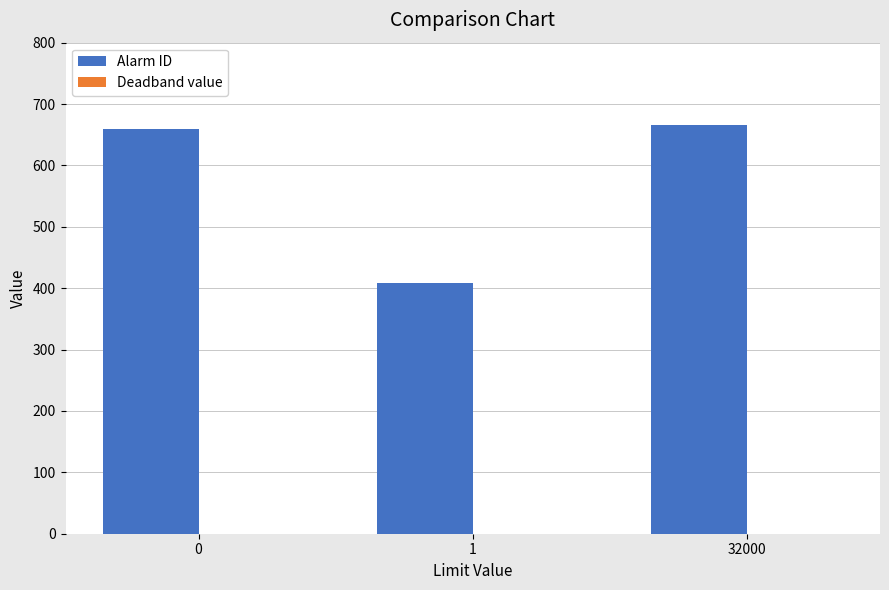

Reading left to right, list all the values displayed in this chart.

0=659	1=409	32000=666